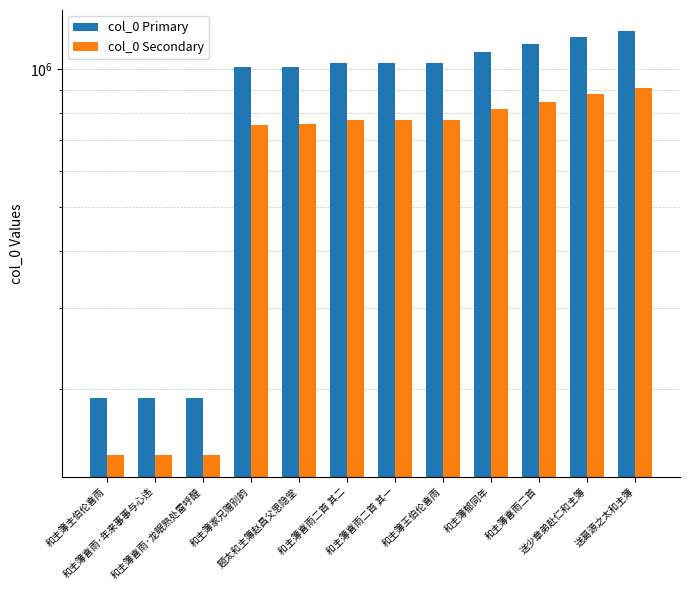

Between 和主簿王伯伦喜雨 and 题太和主簿赵昌父思隐堂, which is larger?

和主簿王伯伦喜雨